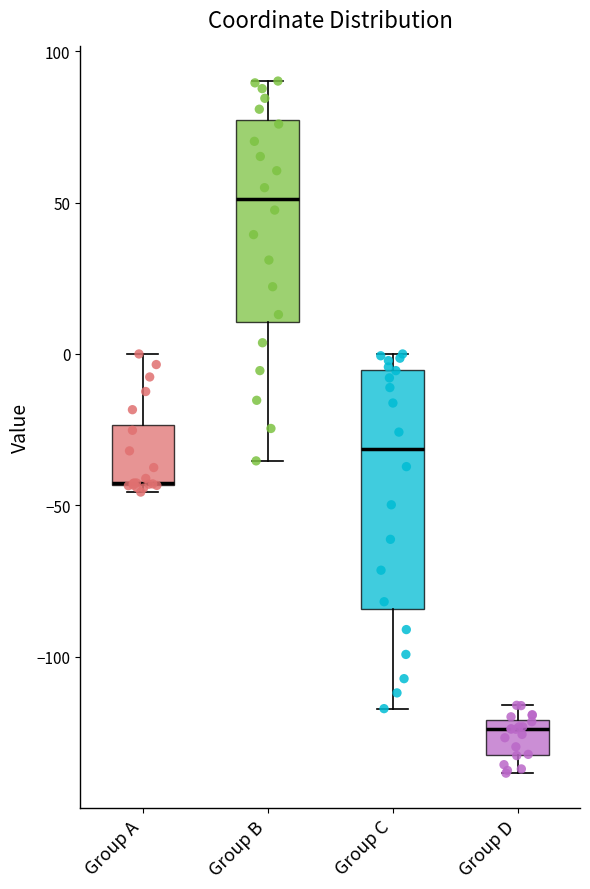

Reading left to right, transcribe this box plot: for each box, give where its median line is, the range the box spans, and where its two whiskers end, as read against the y-axis. The values are not printed on the chart, so give them approximately, as read against the axis.

Group A: median -45 (drawn on the box's lower edge), box -45 to -25, whiskers -45 (just below the box's lower edge) to 0
Group B: median 50, box 10 to 75, whiskers -35 to 90
Group C: median -30, box -85 to -5, whiskers -115 to 0
Group D: median -125, box -130 to -120, whiskers -140 to -115